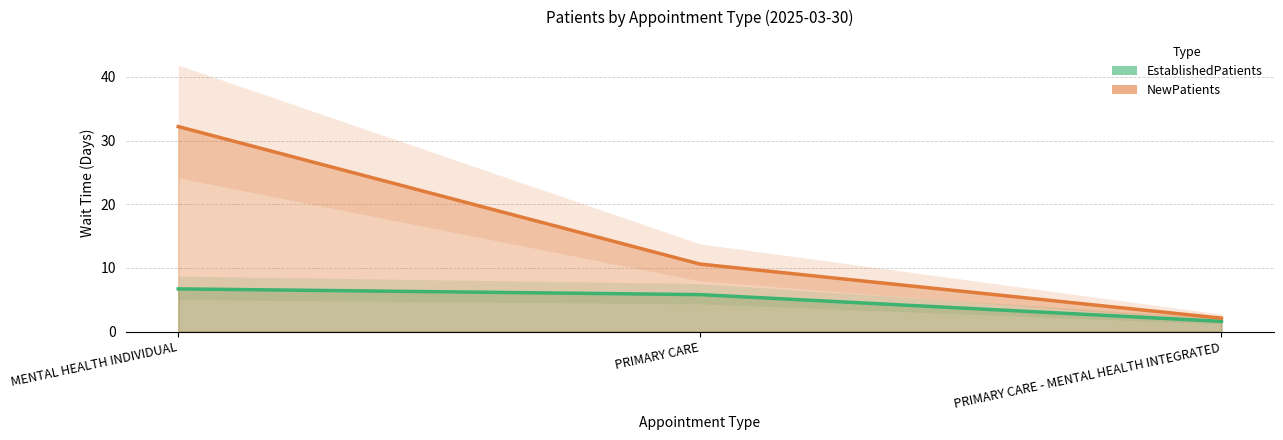

List the series in order of their overall mean, highest first.

NewPatients, EstablishedPatients